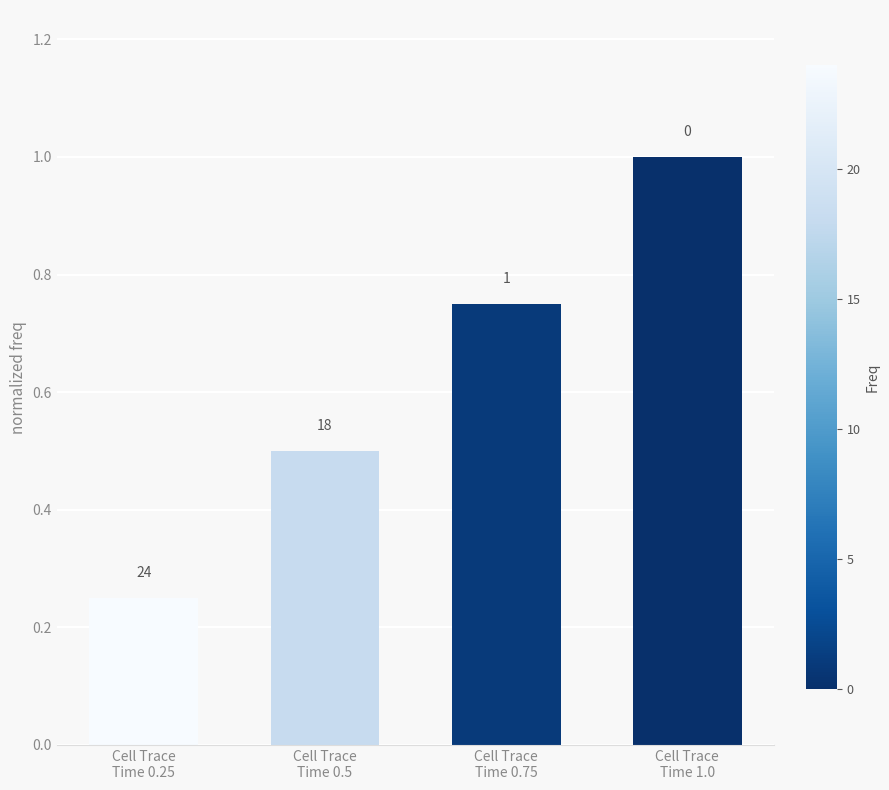

Are the bars horizontal?

No